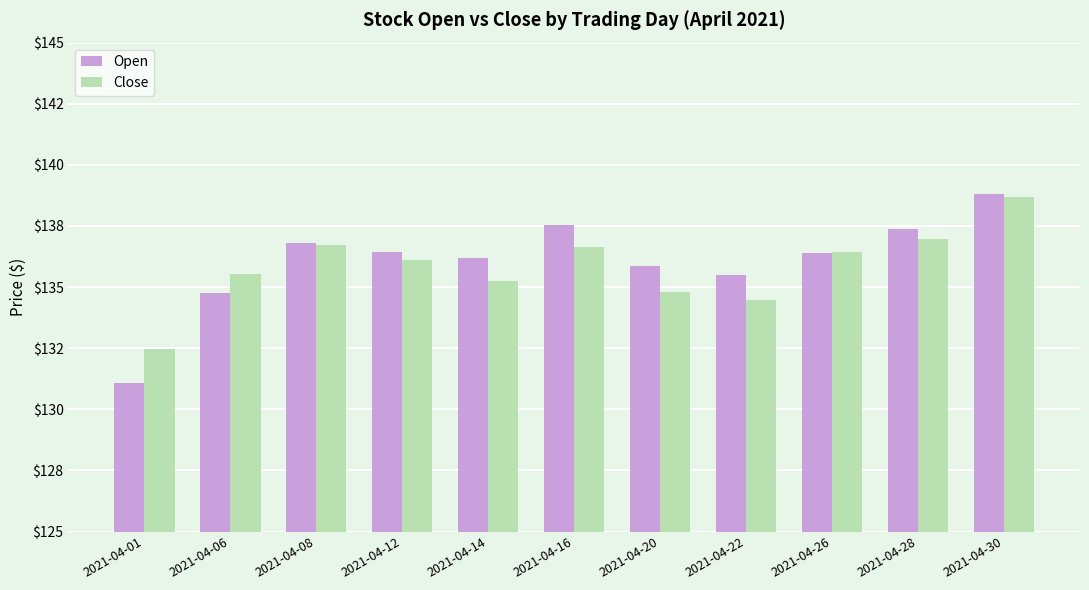

Is the value of Open at 2021-04-01 greater than the value of Close at 2021-04-20?

No